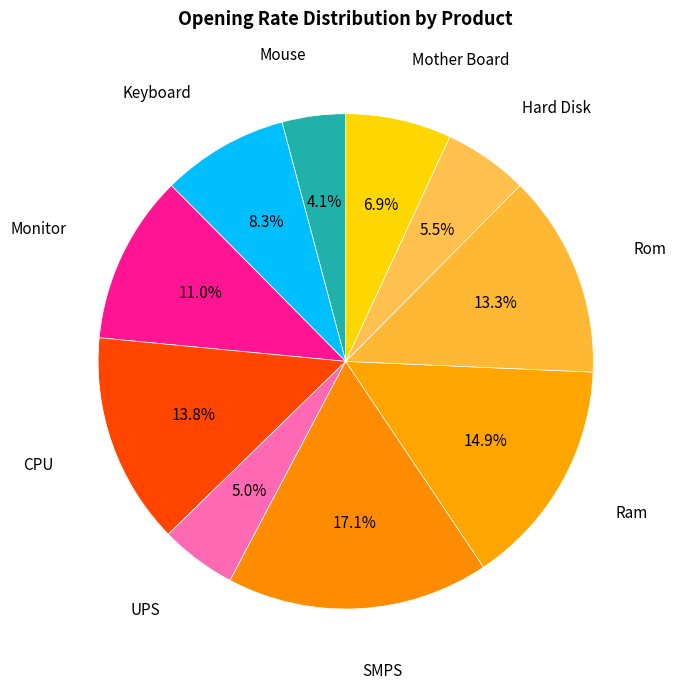

How many slices are in this pie chart?

10